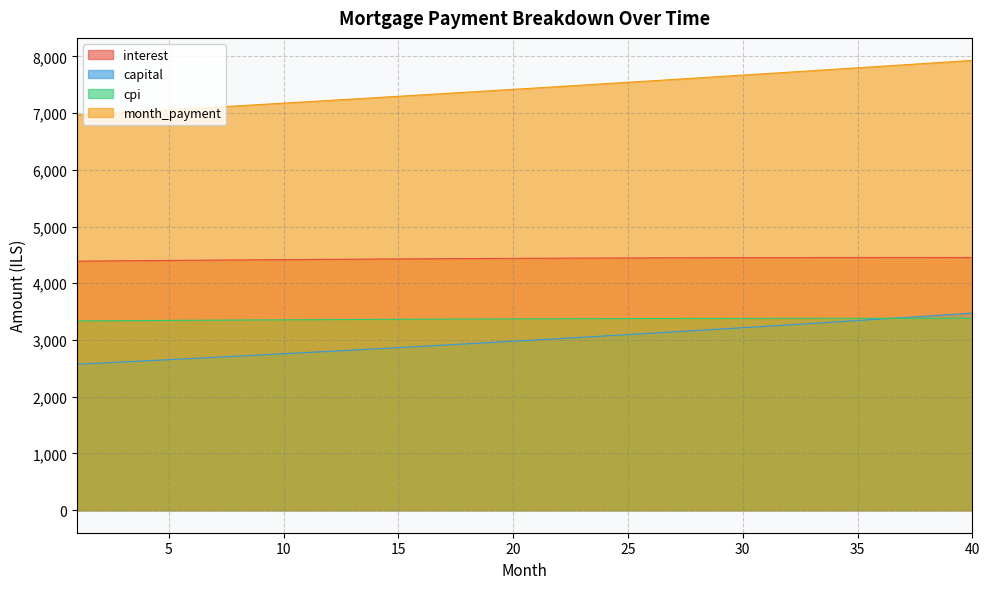

What is the greatest value displayed?

7928.2